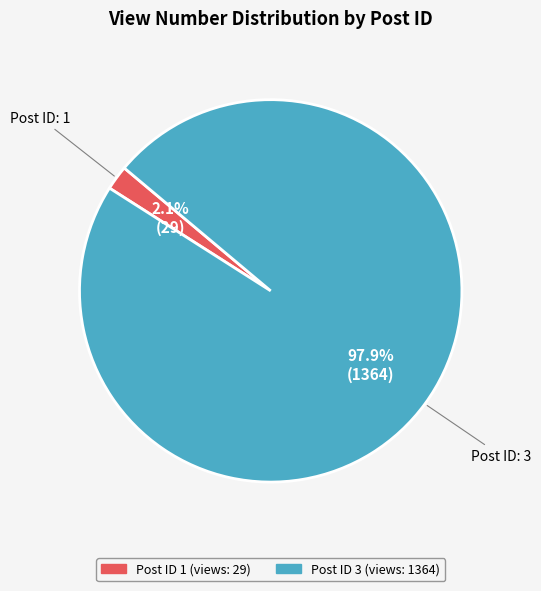

Is there any slice that represents more than half of the pie?

Yes